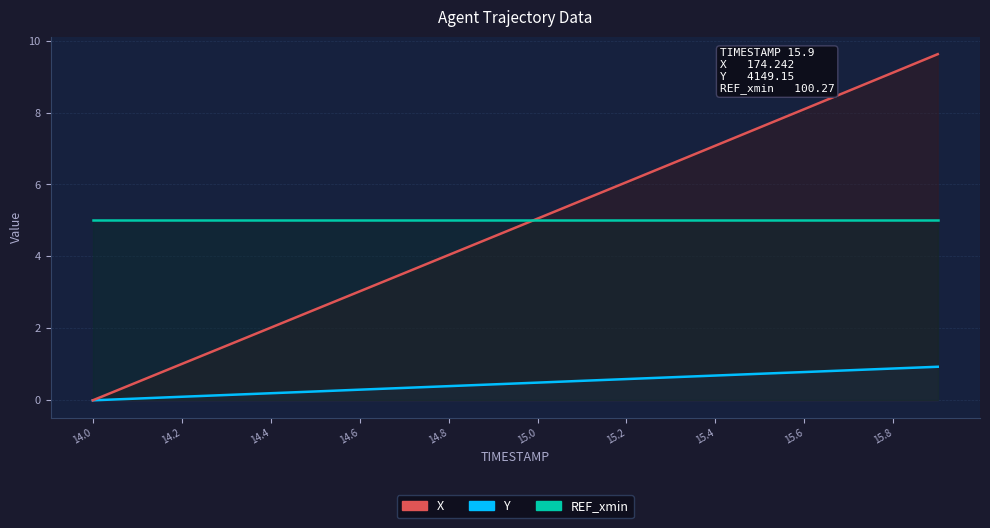

What is the sum of all Y values?

9.3